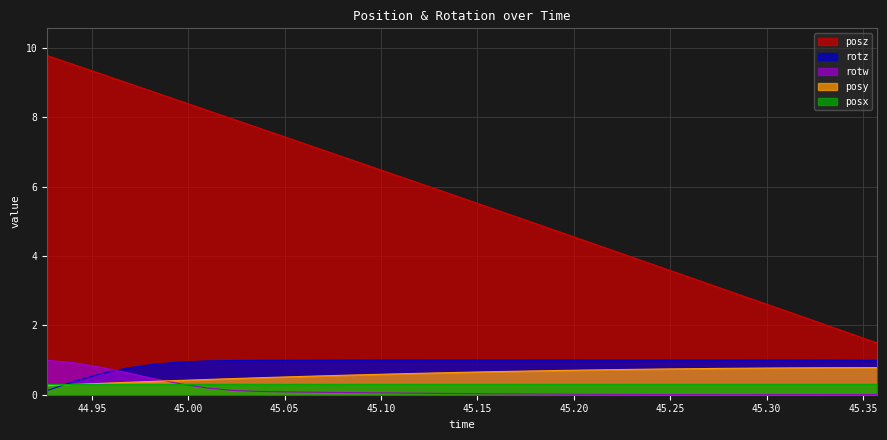

After their last crossing, which series has the higher values: rotz or rotw?

rotz